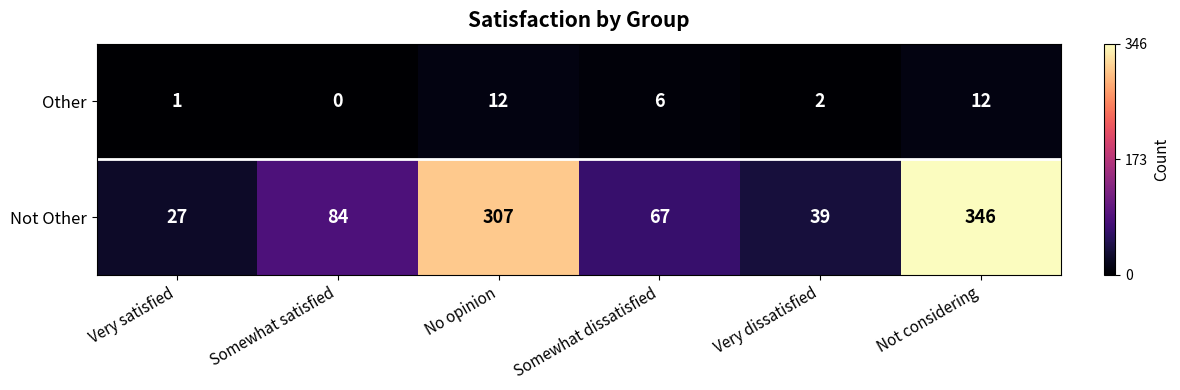

How many data points does each series have?

6